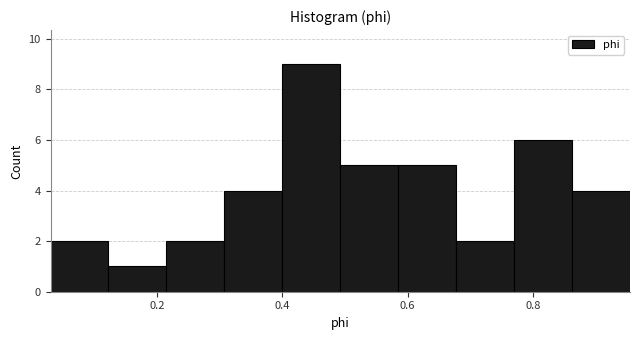

Which range on the x-axis has the tallest bar?

0.40 to 0.50